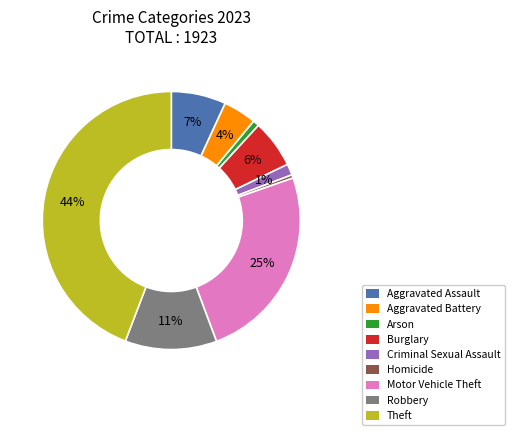

To the nearest percent, what percentage of the pie is Burglary?

6%